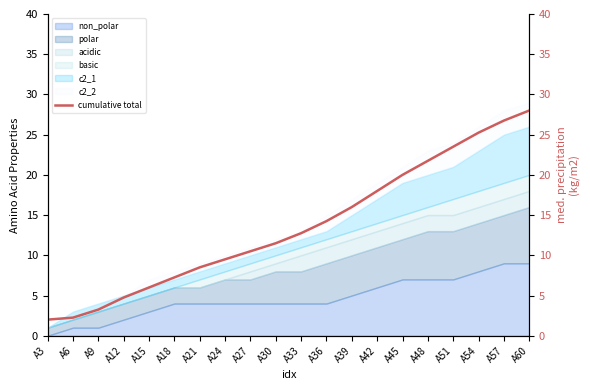

Which category has the lowest value across all series?

A3